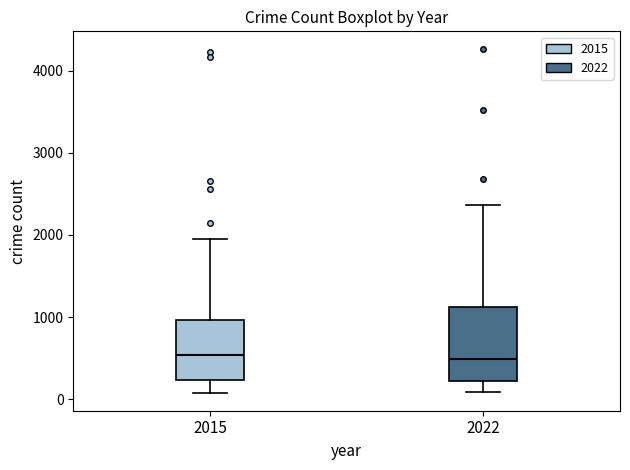

Comparing the boxes themselves (not the whiskers), which one is the tallest?

2022